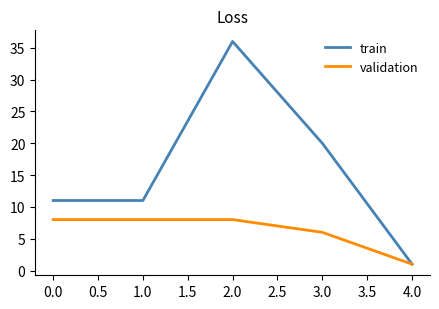

What position from the left is 0.0?

1